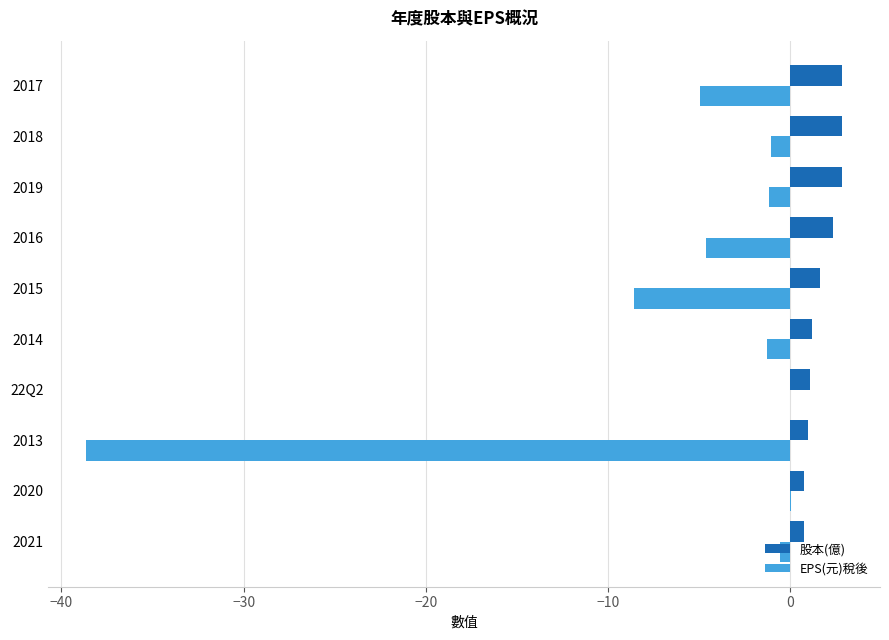

What is the sum of the 股本(億) values at 2018 and 2014?

4.0